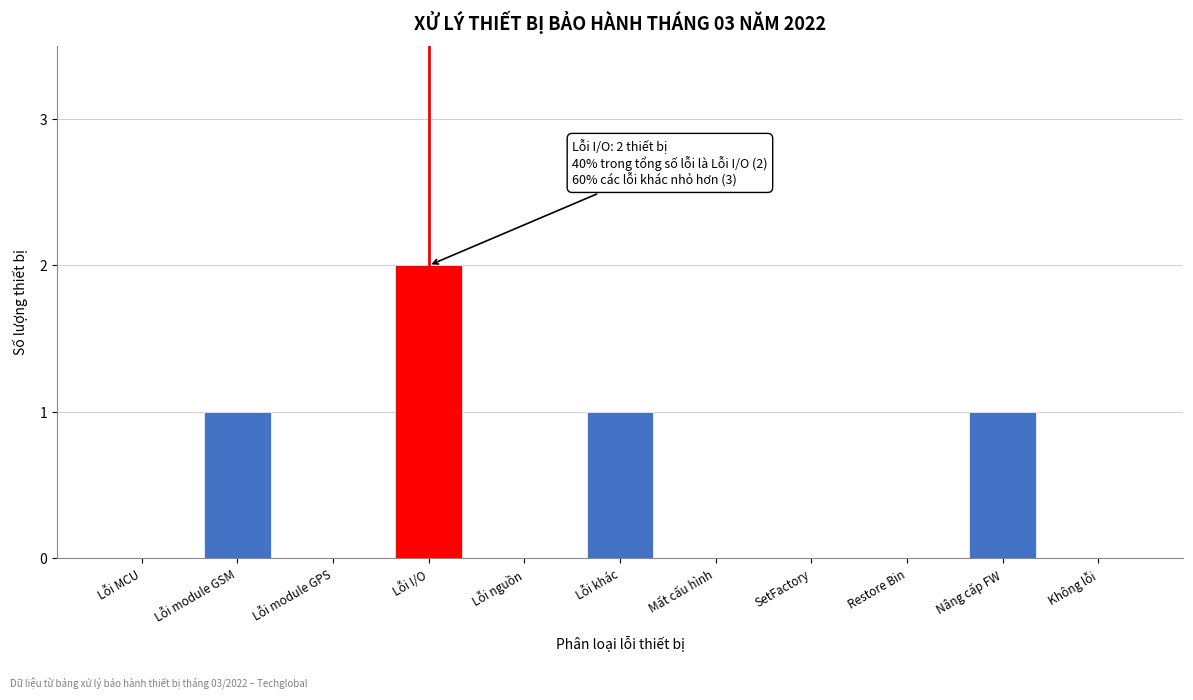

Reading left to right, list all the values displayed in this chart.

Lỗi MCU=0	Lỗi module GSM=1	Lỗi module GPS=0	Lỗi I/O=2	Lỗi nguồn=0	Lỗi khác=1	Mất cấu hình=0	SetFactory=0	Restore Bin=0	Nâng cấp FW=1	Không lỗi=0